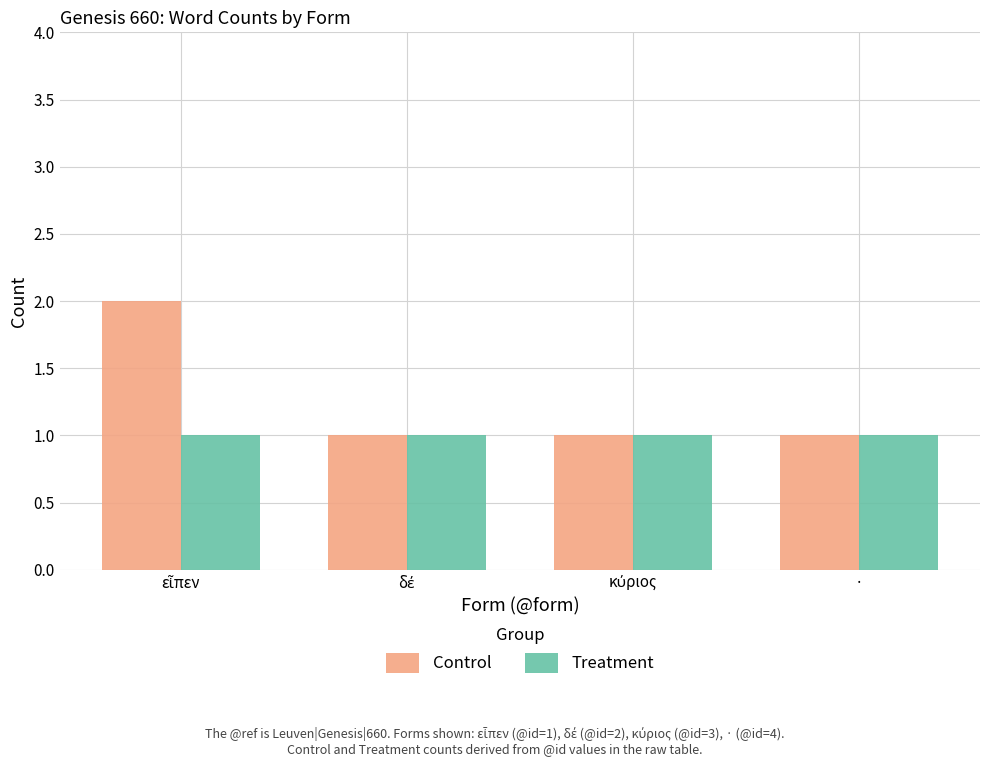

Which series has the widest spread of values?

Control